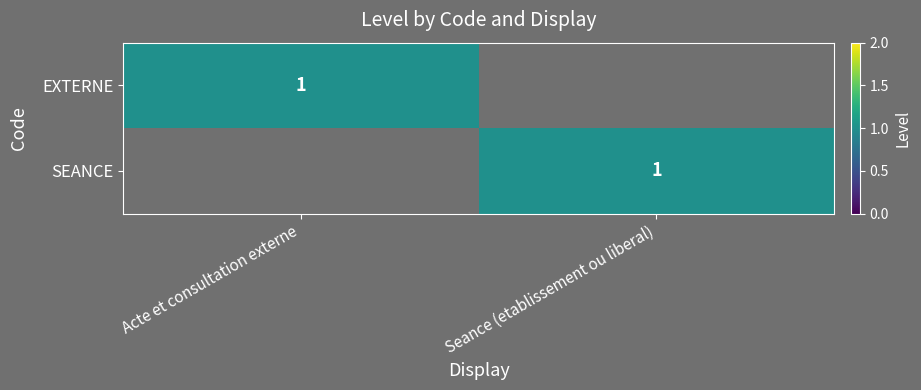

The value of SEANCE at Seance (etablissement ou liberal) is 1. True or false?

True